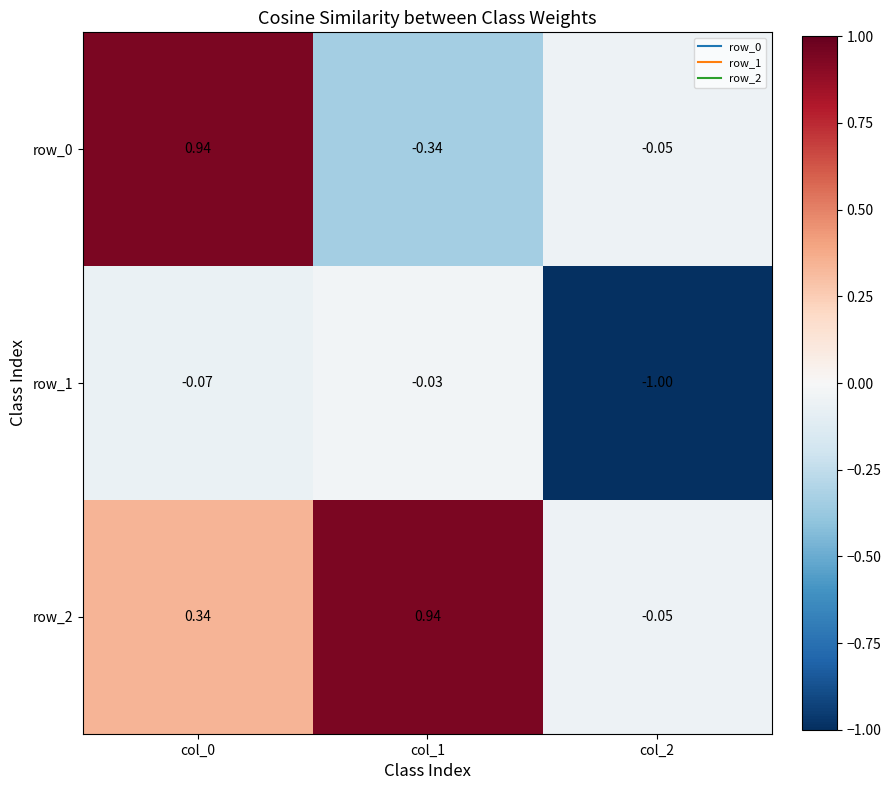

What is the average value of the row_2 series?

0.4